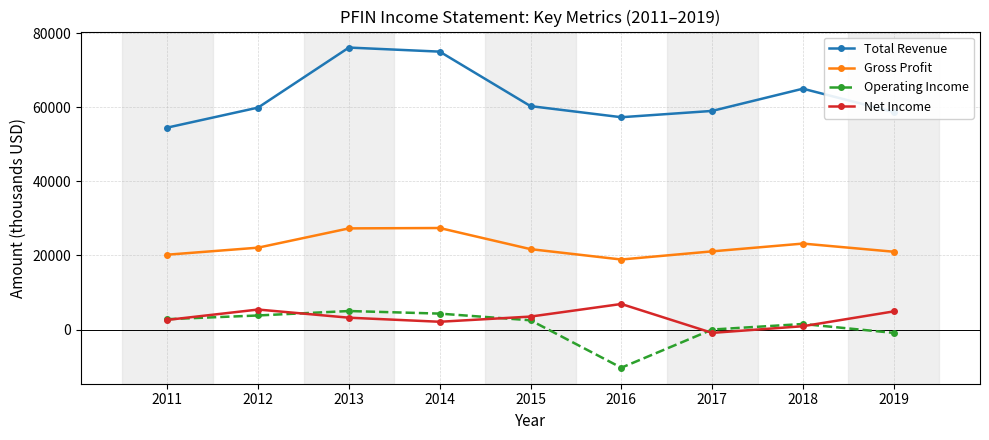

Rank the series at 2013 from highest to lowest value.

Total Revenue, Gross Profit, Operating Income, Net Income